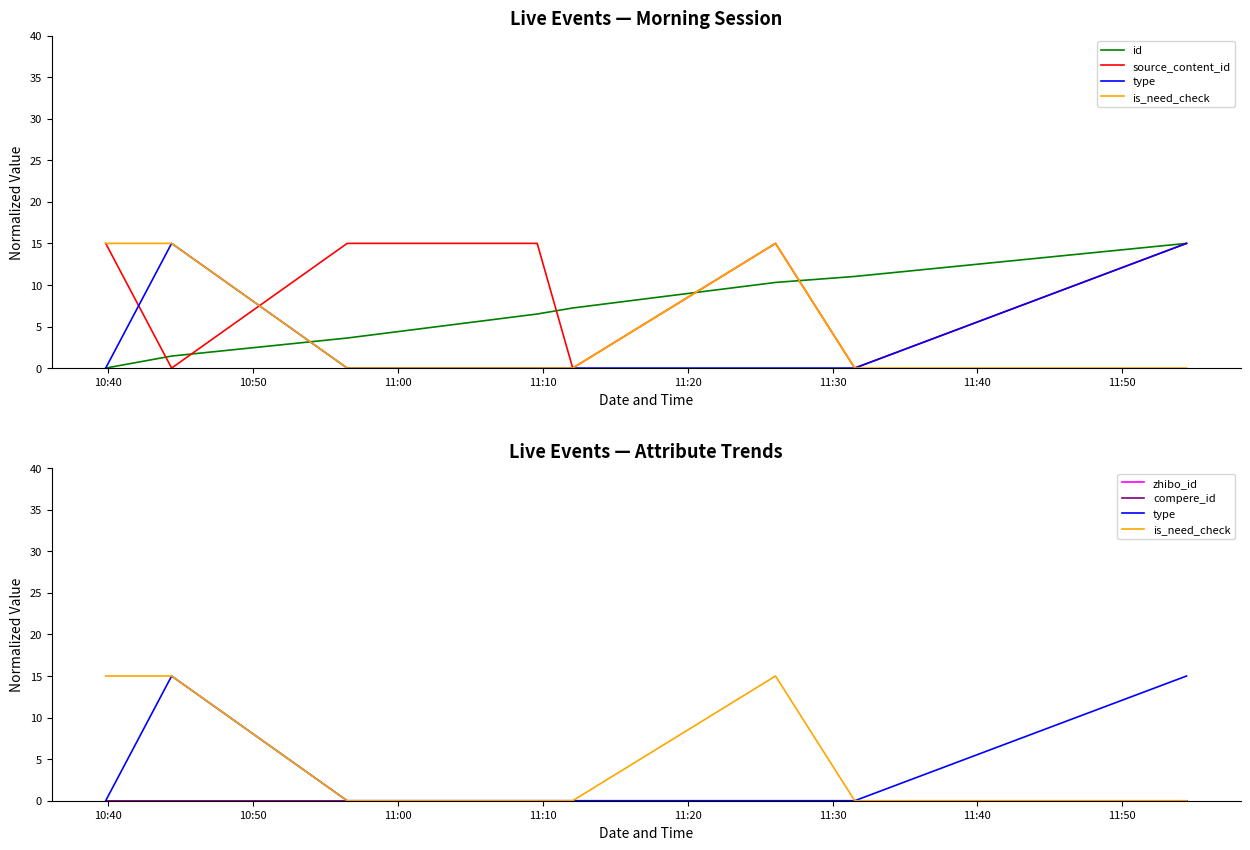

At how many categories does at least one series exceed 9?

7